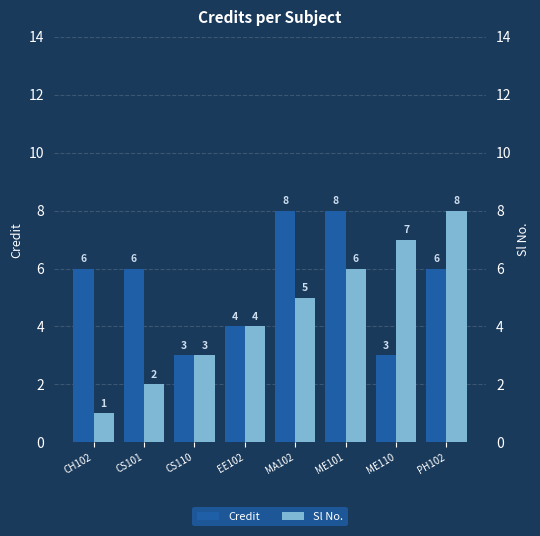

What position from the left is ME101?

6